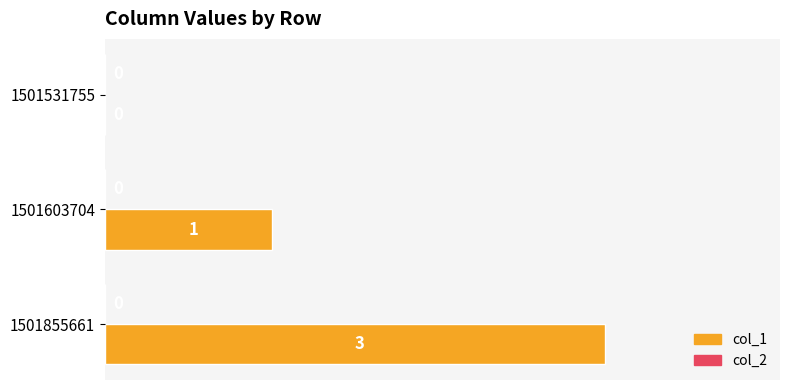

What is the sum of the values at 1501855661 and 1501531755?

3